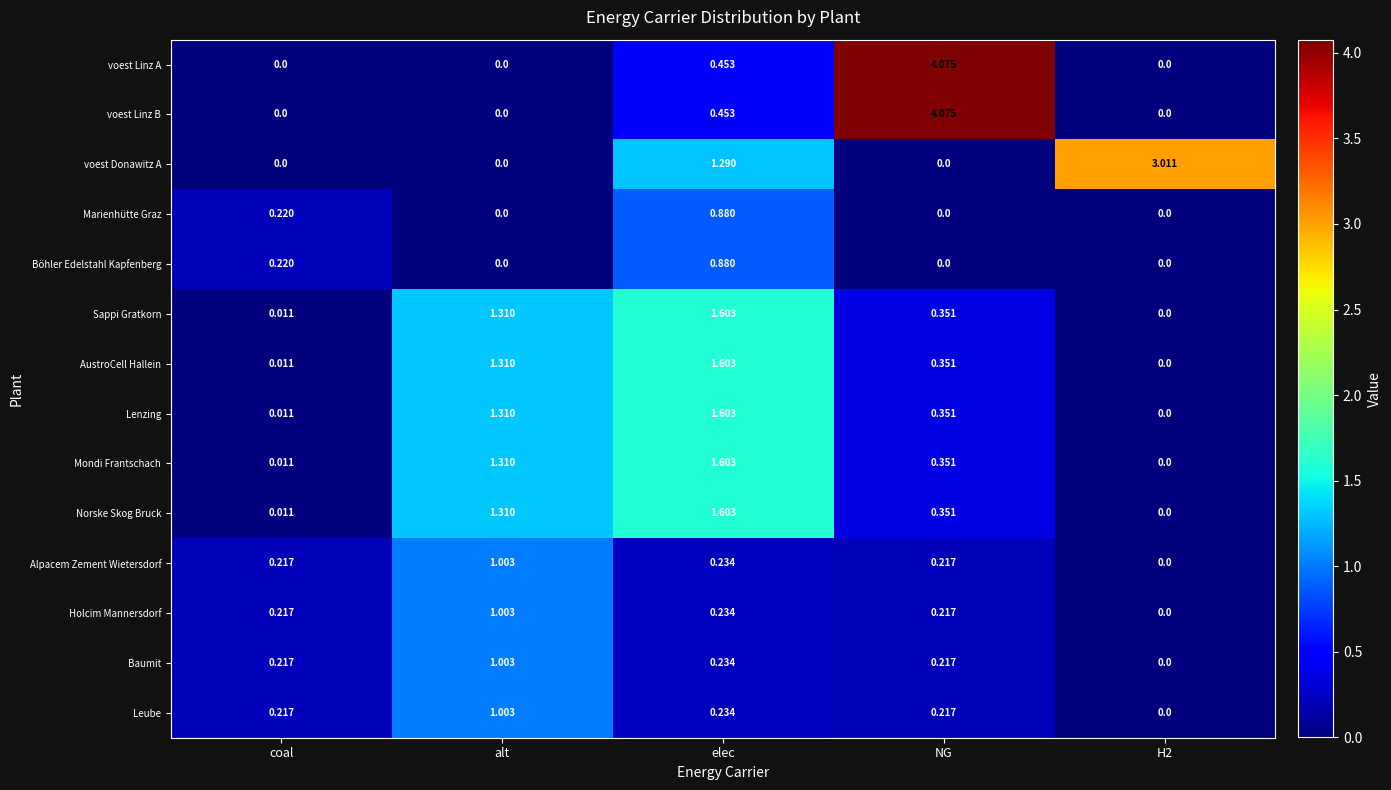

At which label does Lenzing reach its peak?

elec